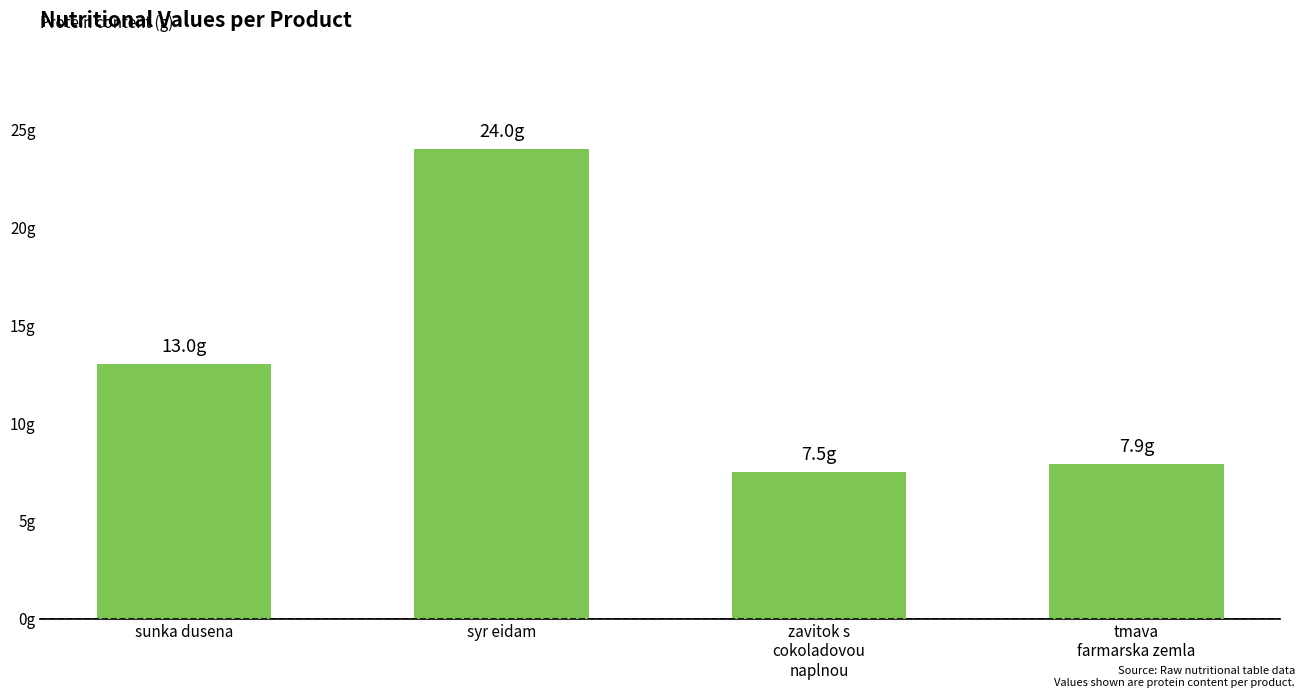

Between zavitok s
cokoladovou
naplnou and tmava
farmarska zemla, which is larger?

tmava
farmarska zemla